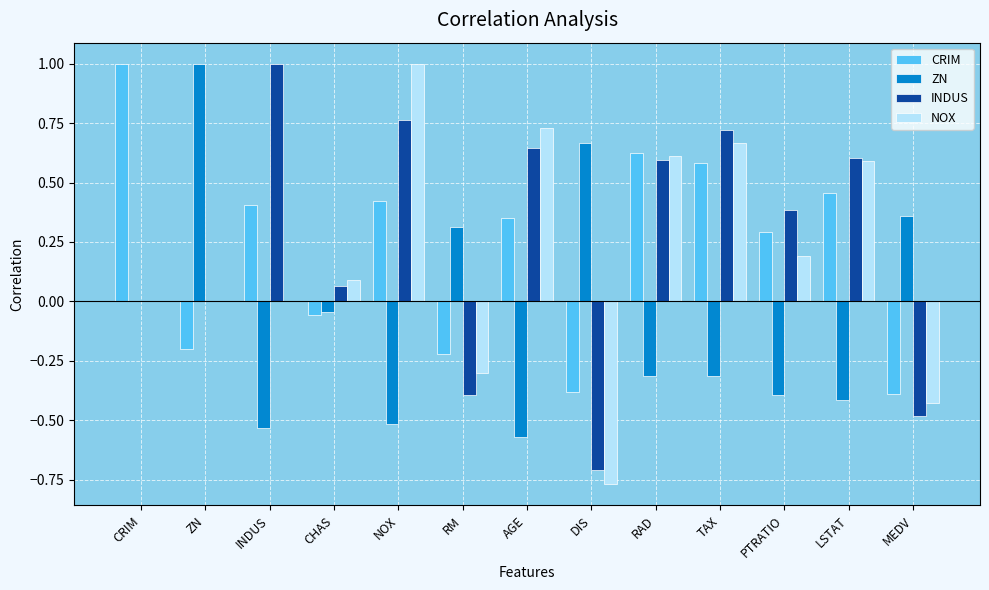

Which category has the highest value in the CRIM series?

CRIM